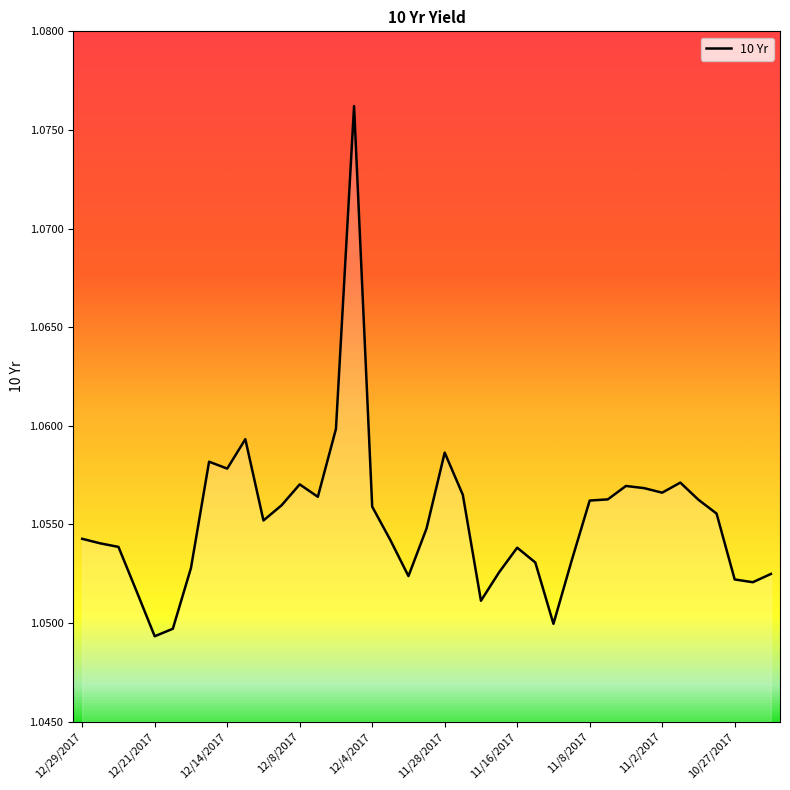

What is the value of the 28th point from the left?

1.1